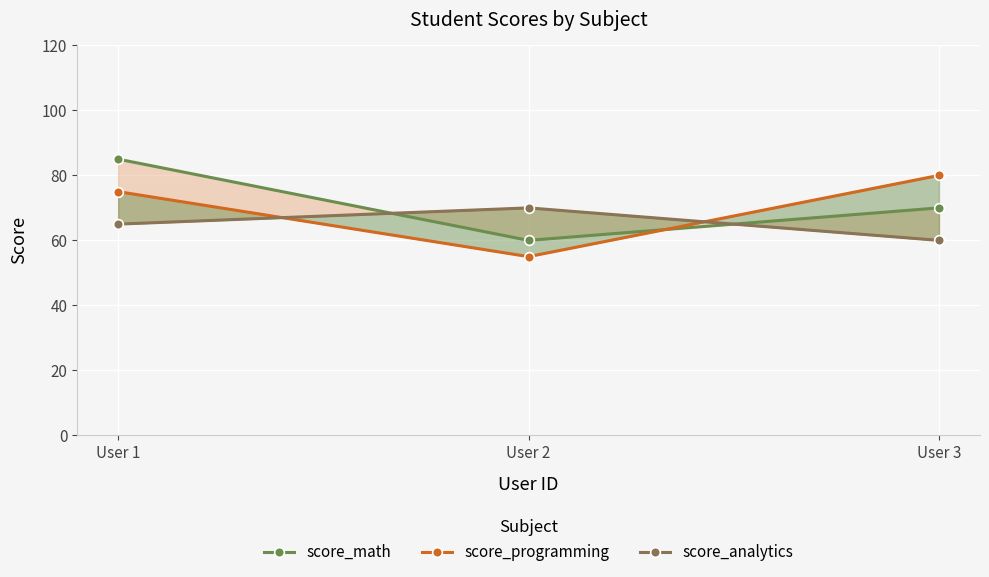

The value of score_analytics at User 2 is 20. True or false?

False